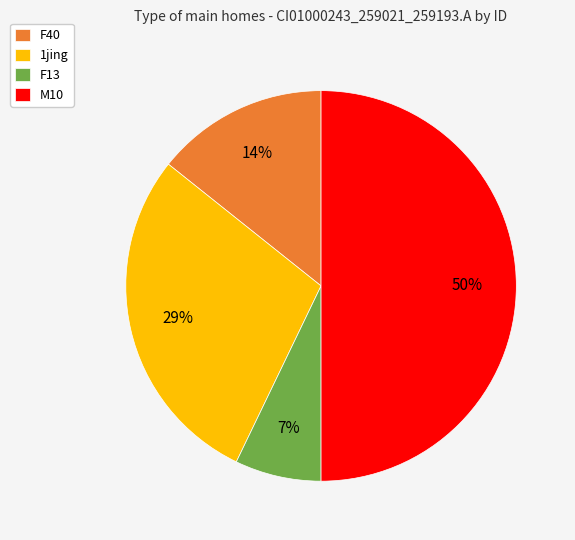

Between F13 and M10, which is larger?

M10